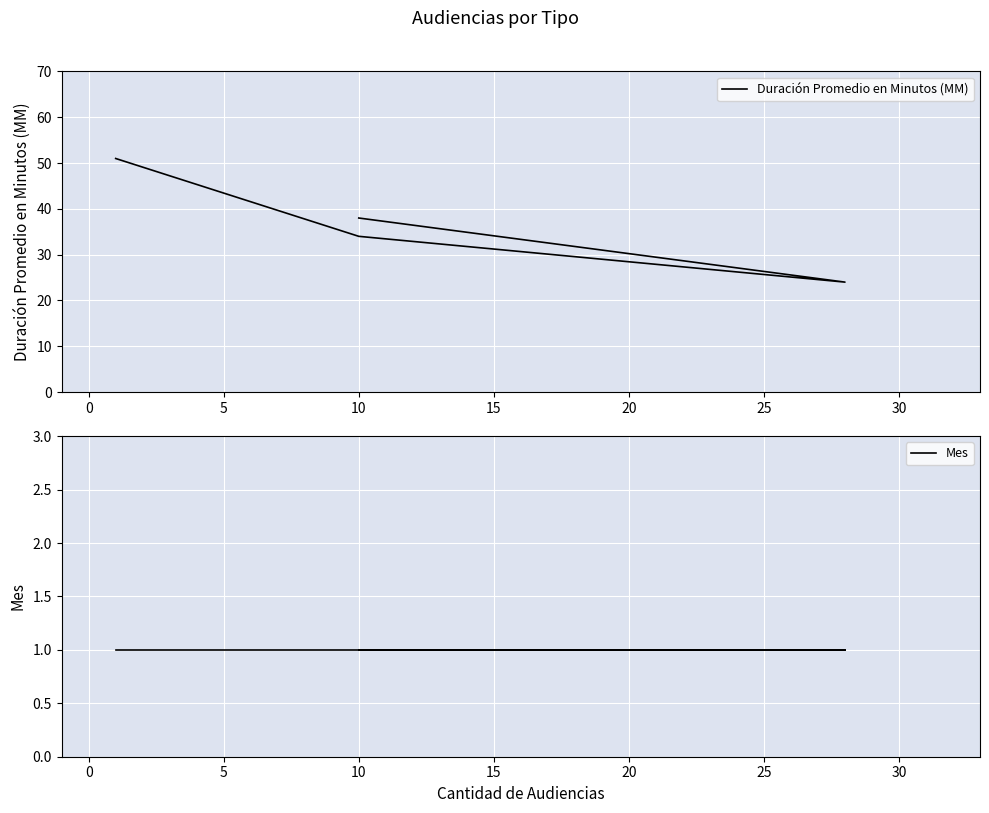

True or false: Duración Promedio en Minutos (MM) and Mes cross at least once.

False